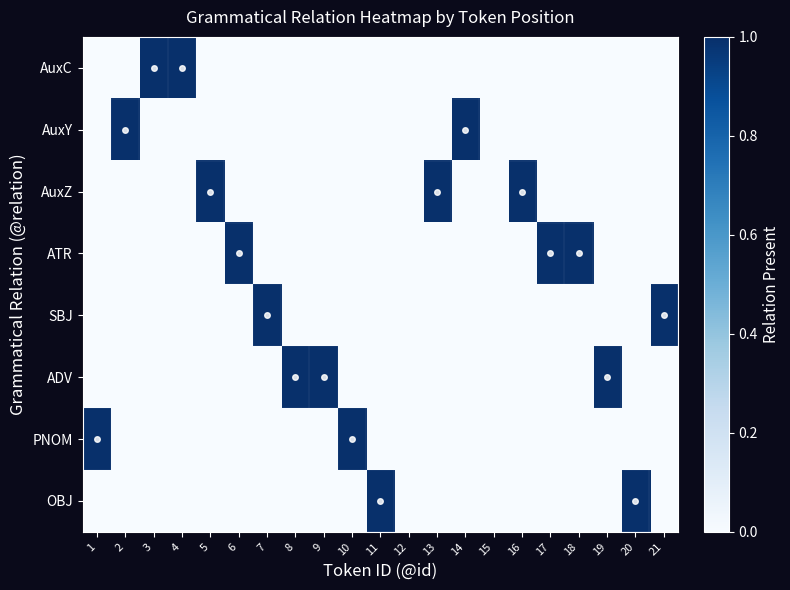

Which category has the lowest value across all series?

1